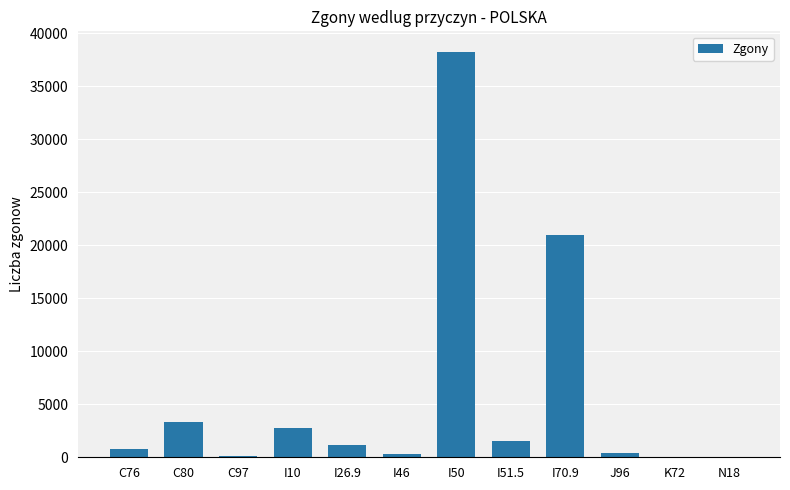

What value does the data have at I70.9, to the nearest 10?

20950